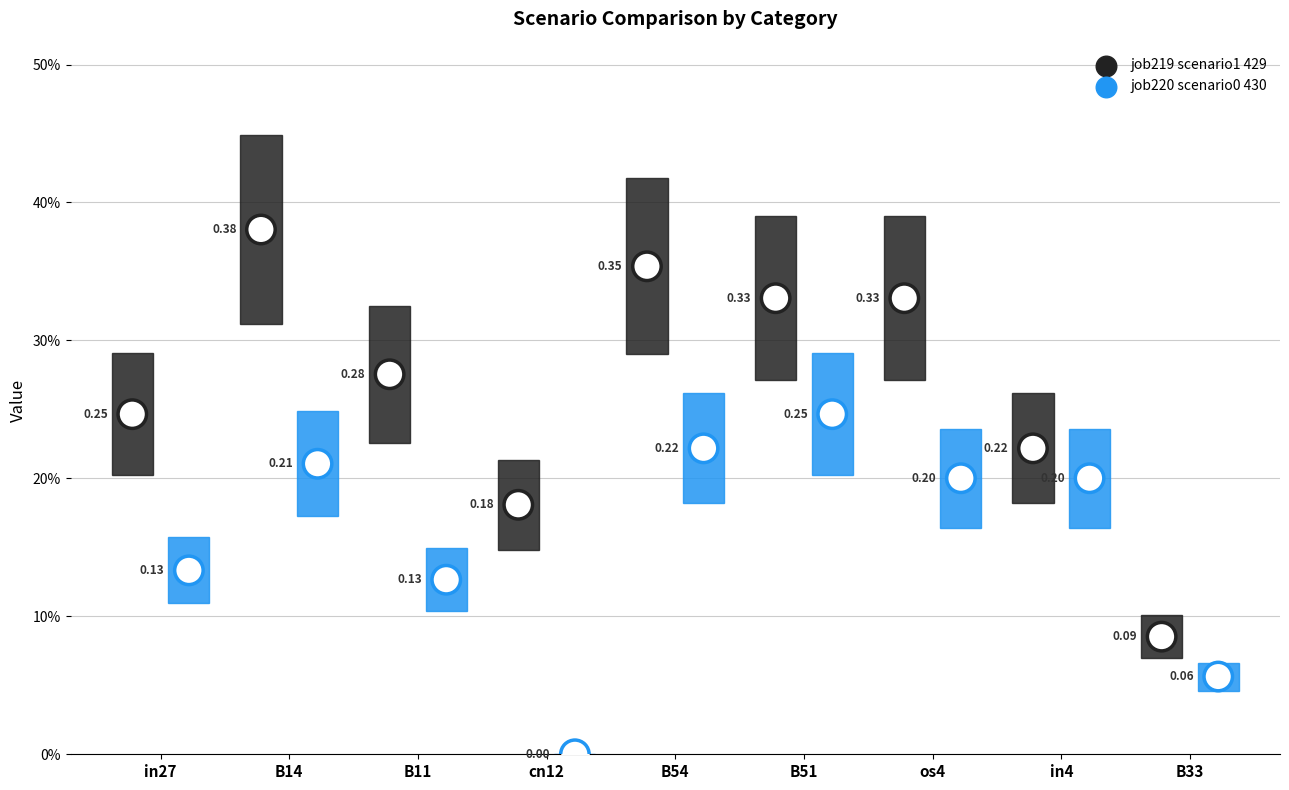

Is the value of job220_scenario0_430 at in4 greater than the value of job219_scenario1_429 at B11?

No